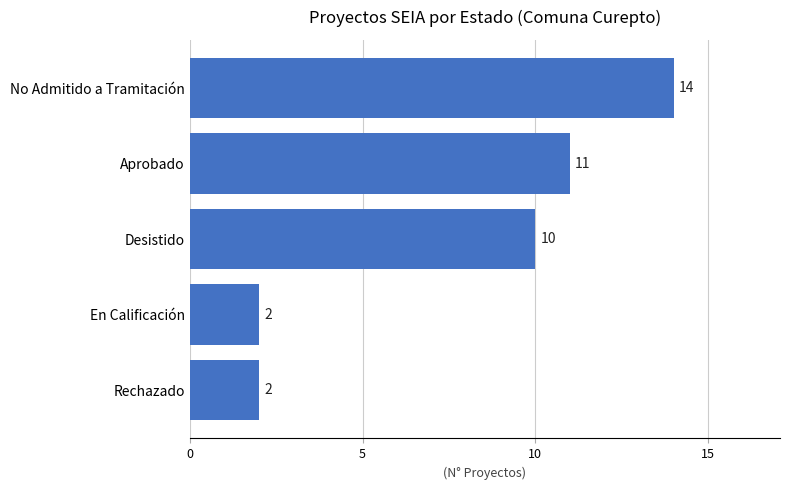

What is the average value?

8